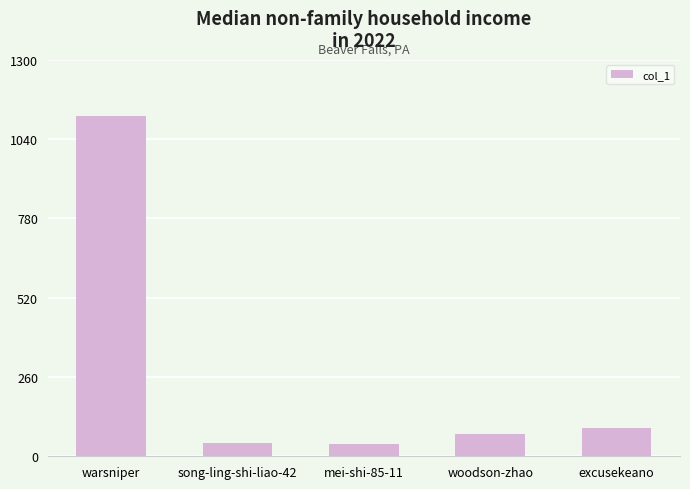

What is the difference between the maximum and second lowest values?

1072